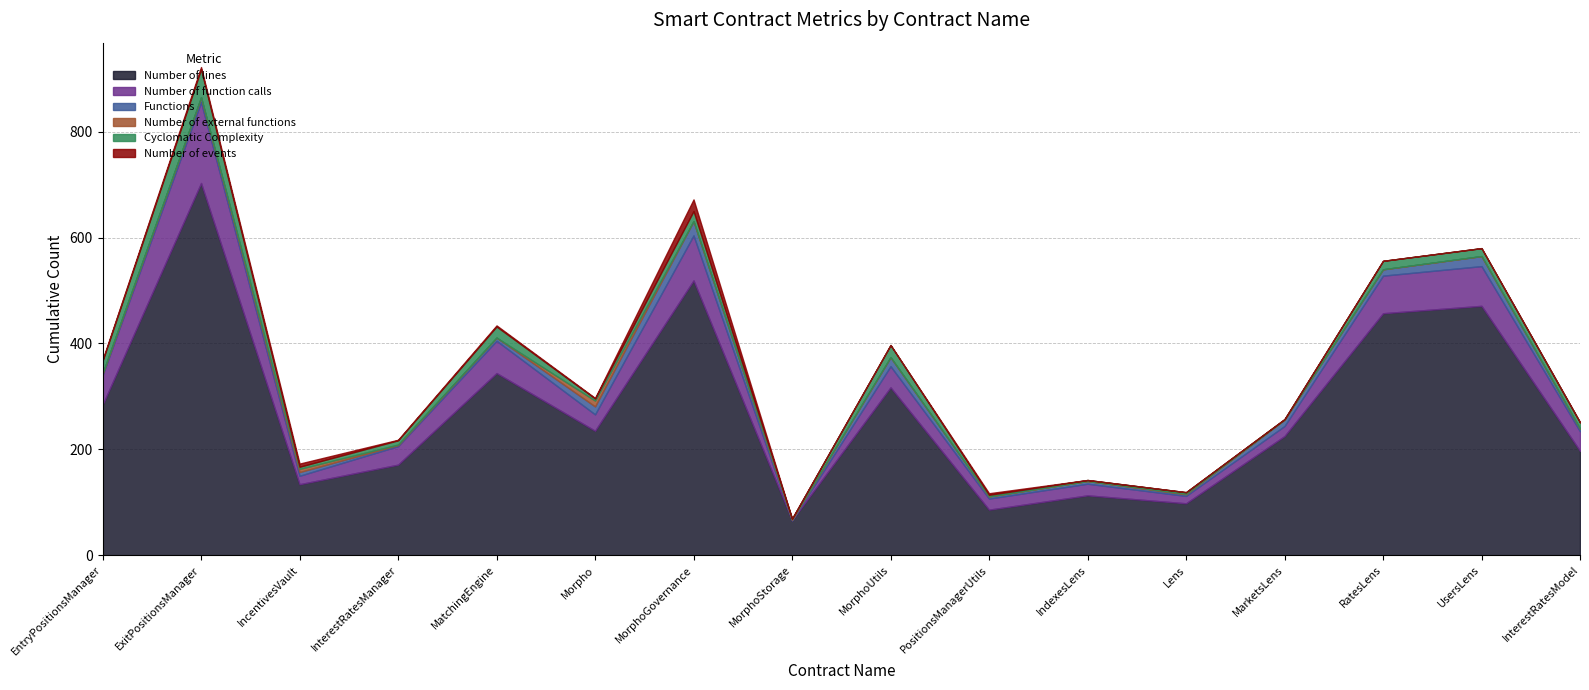

Rank the categories by Cyclomatic Complexity value from lowest to highest.

MorphoStorage, MarketsLens, IndexesLens, PositionsManagerUtils, Lens, IncentivesVault, Morpho, InterestRatesManager, InterestRatesModel, UsersLens, RatesLens, MorphoGovernance, MatchingEngine, MorphoUtils, EntryPositionsManager, ExitPositionsManager